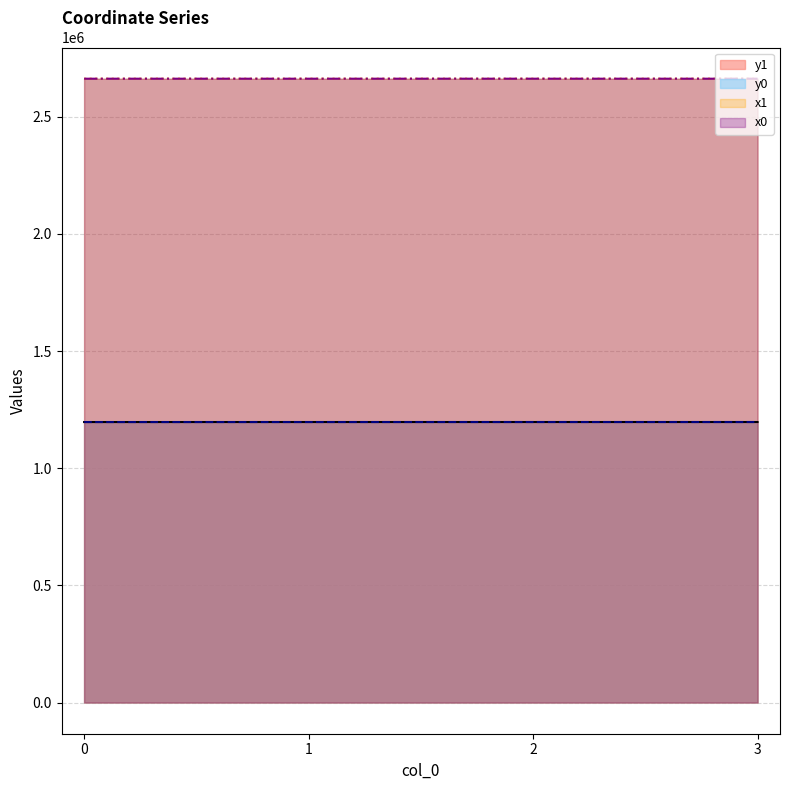

What is the difference between the y0 values at 0 and 3?

39.5